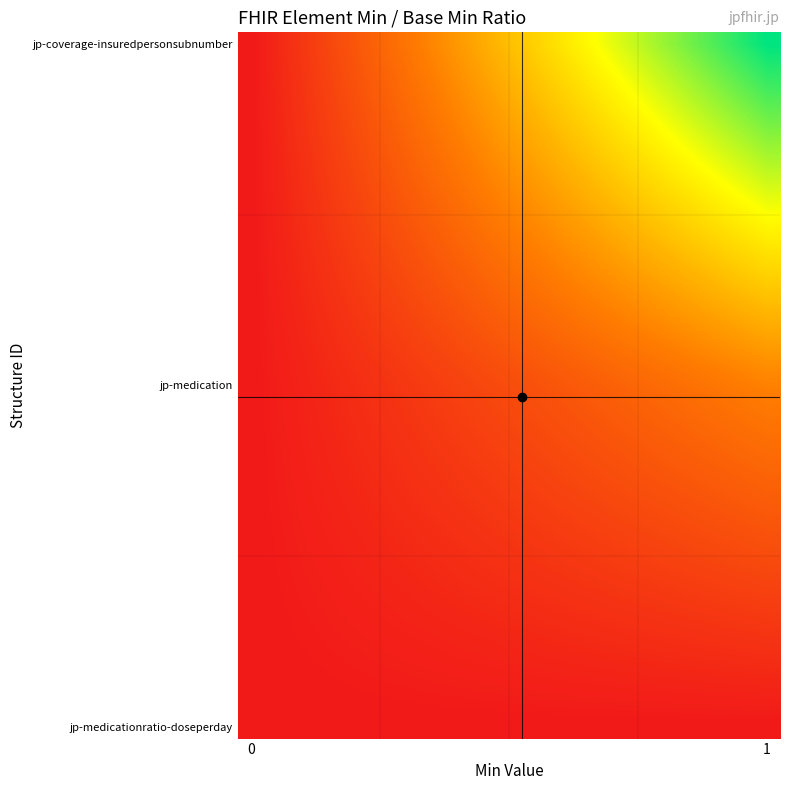

How many distinct data groups are displayed?

30